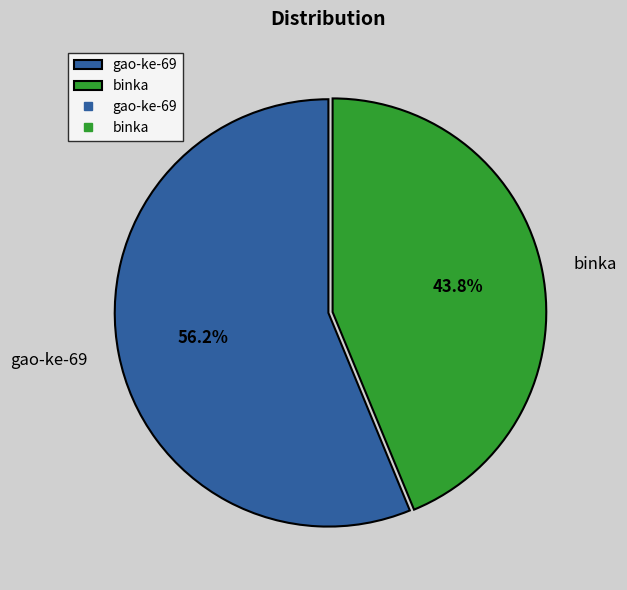

To the nearest percent, what portion does binka represent?

44%